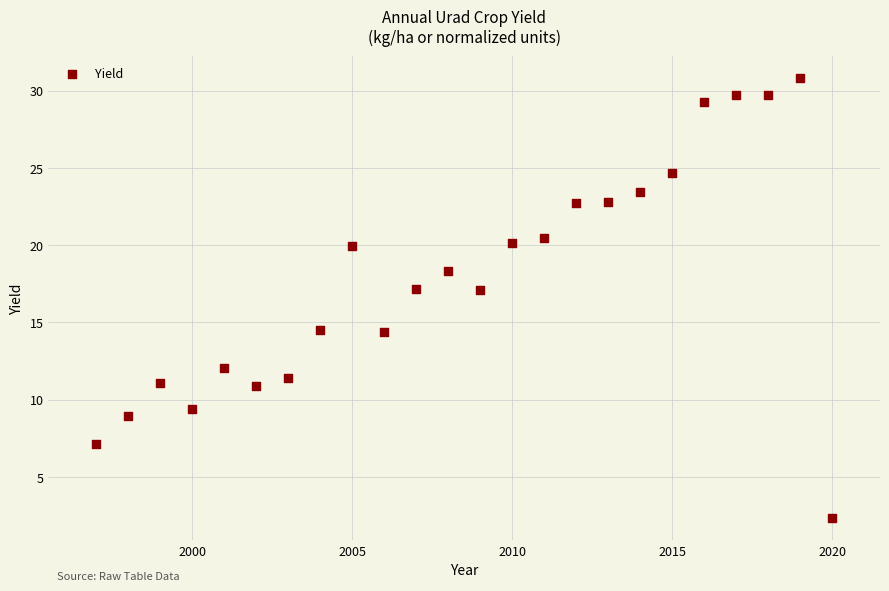

What is the range of X values (max minus min)?

23.0